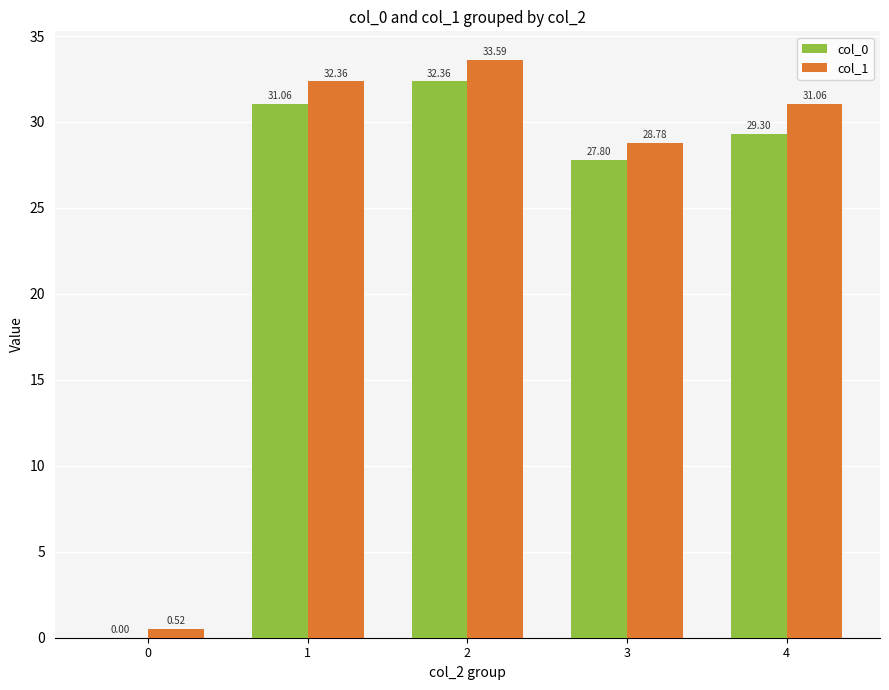

What is the average value of the col_1 series?

25.3